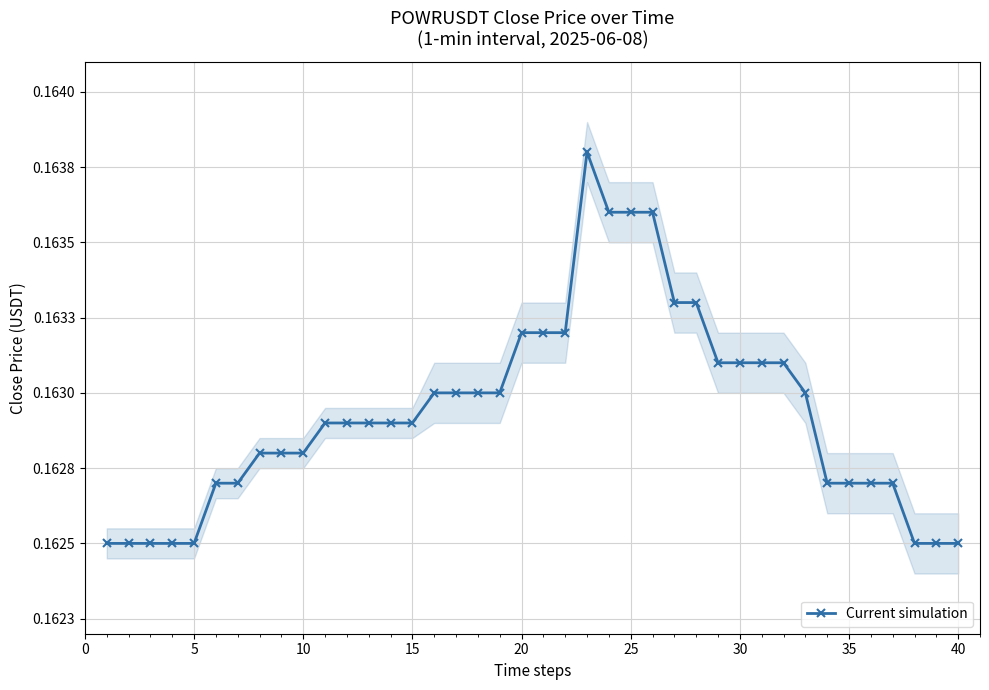

What is the maximum value shown in the chart?

0.2